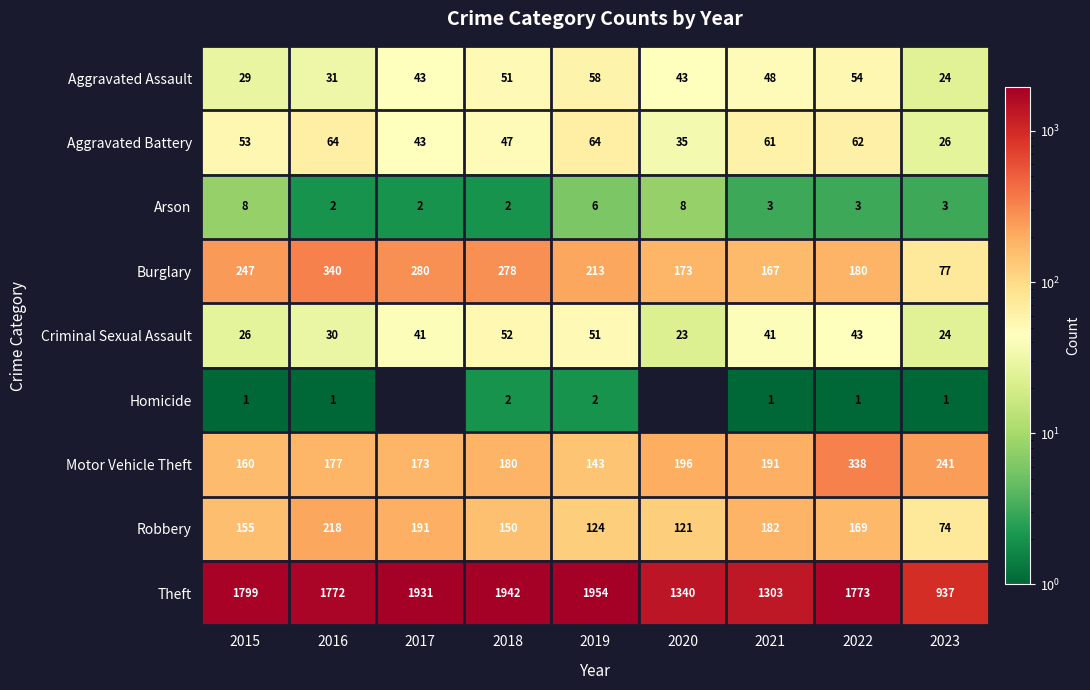

At which category is the sum across all series the highest?

2017